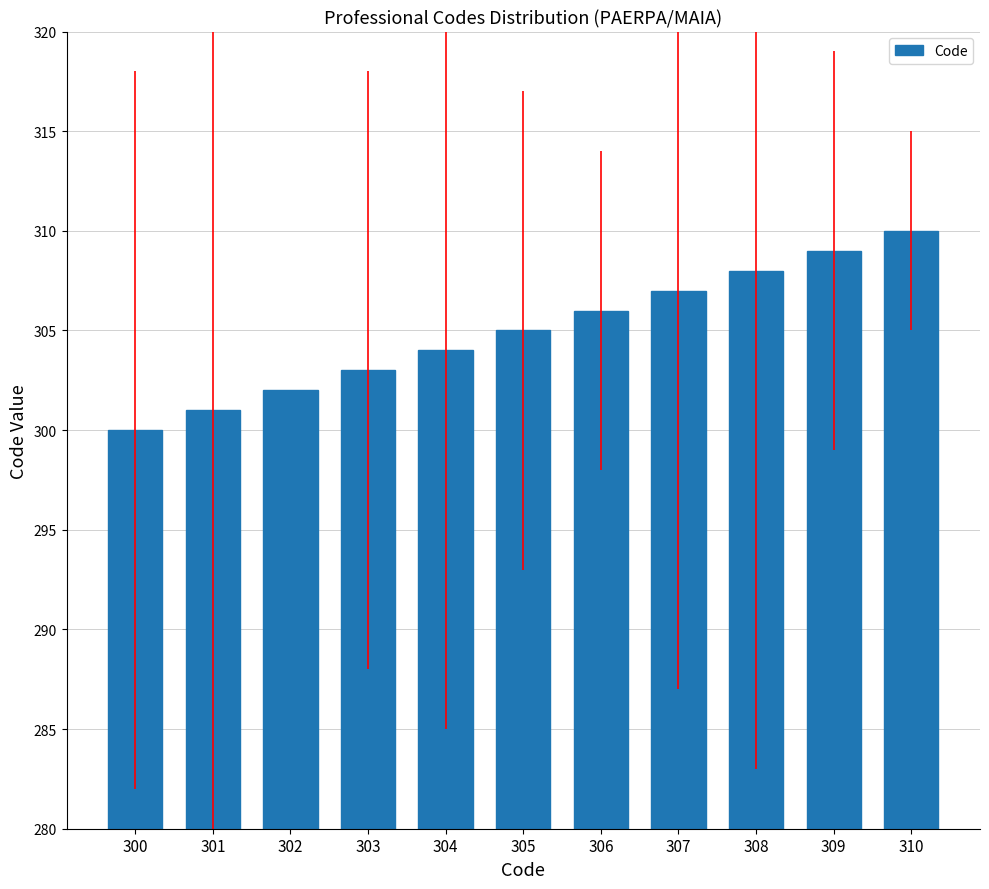

How many data points are less than 305?

5